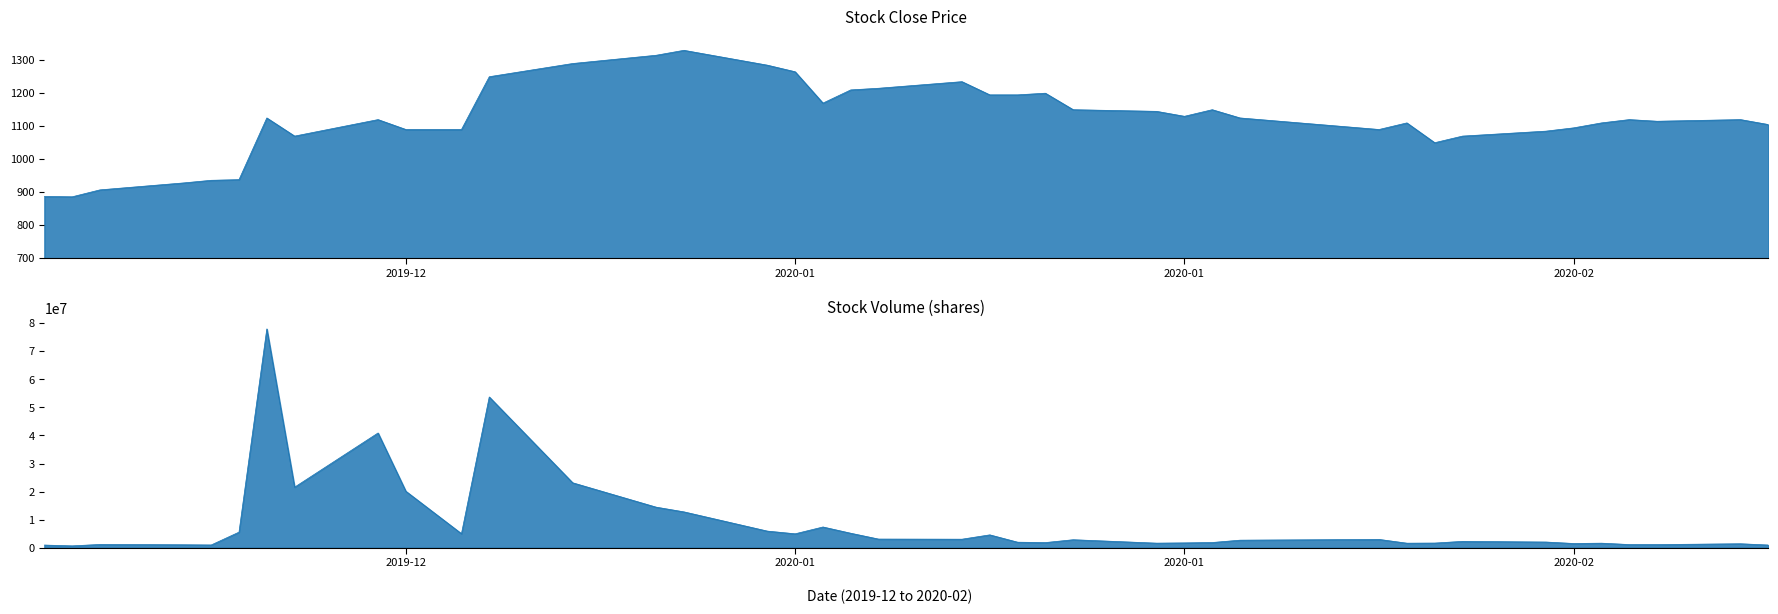

What is the label of the 27th point from the right?

2020-01-02